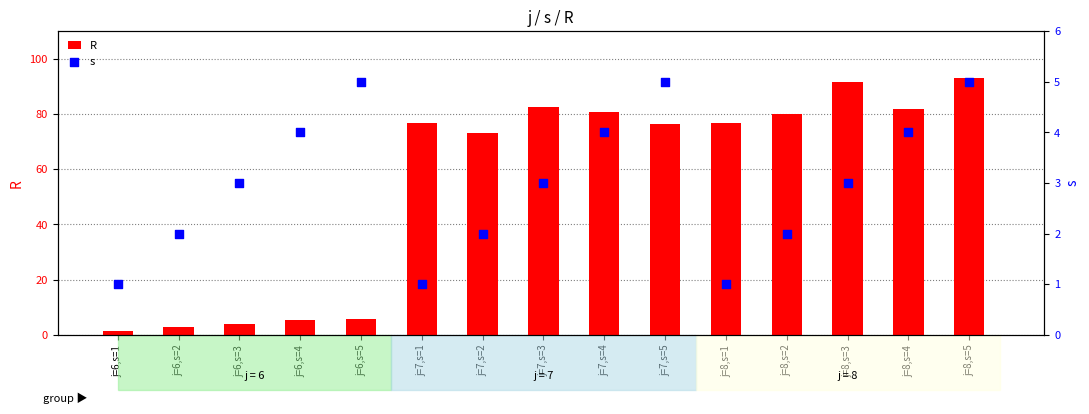

At how many categories does at least one series exceed 43?

10